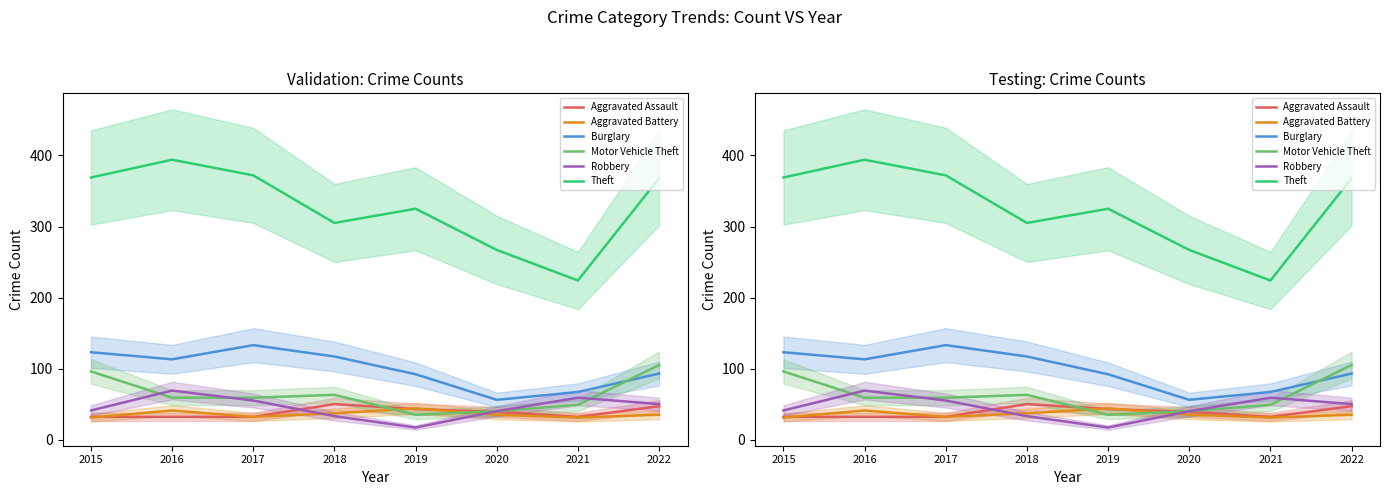

List the series in order of their peak value, lowest first.

Aggravated Battery, Aggravated Assault, Robbery, Motor Vehicle Theft, Burglary, Theft